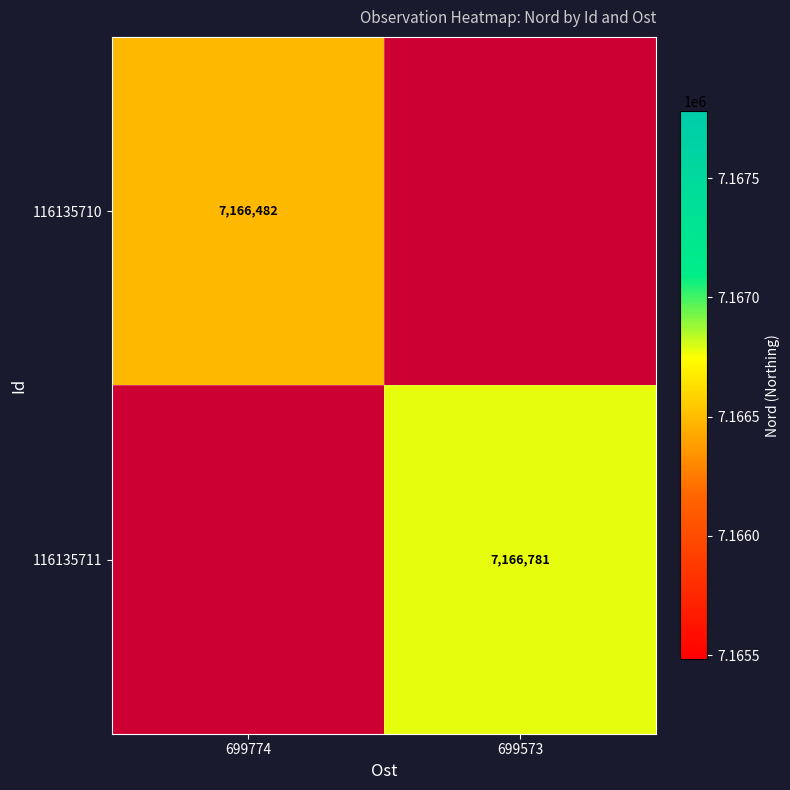

Is the value of 116135711 at 699573 greater than the value of 116135710 at 699774?

Yes